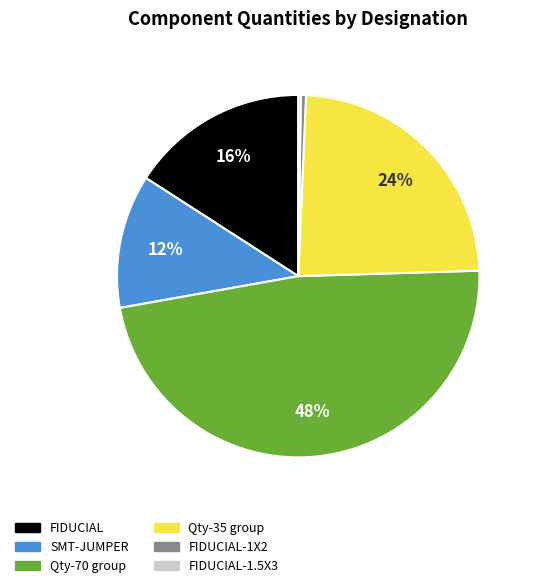

Do FIDUCIAL-1X2 and Qty-35 group together represent more than half of the pie?

No